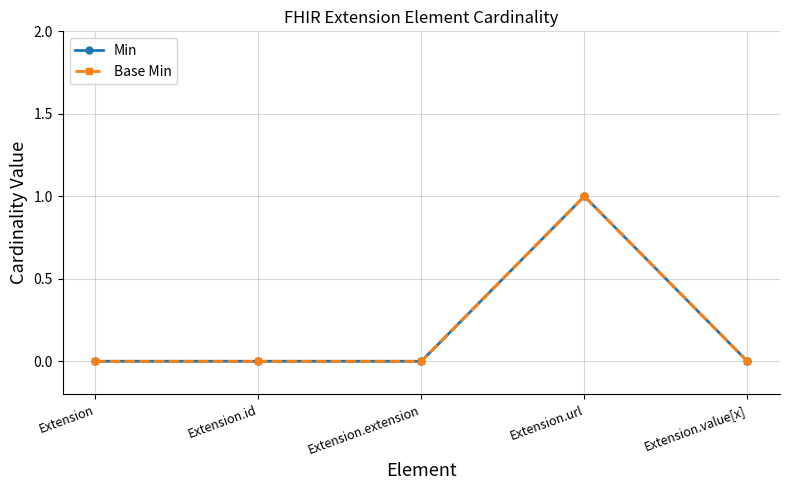

Where is Min nearest to the value 0?

Extension